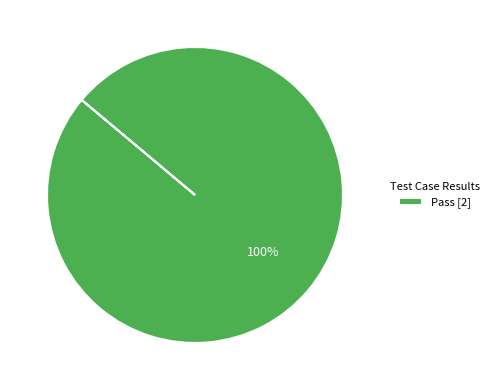

True or false: Pass [2] accounts for 100% of the total.

True